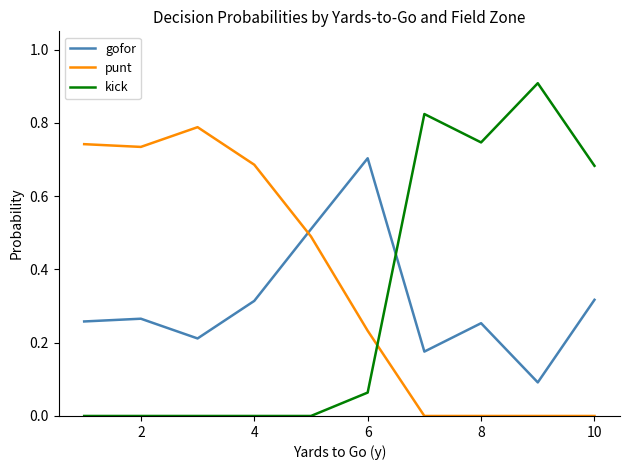

List the series in order of their peak value, highest first.

kick, punt, gofor